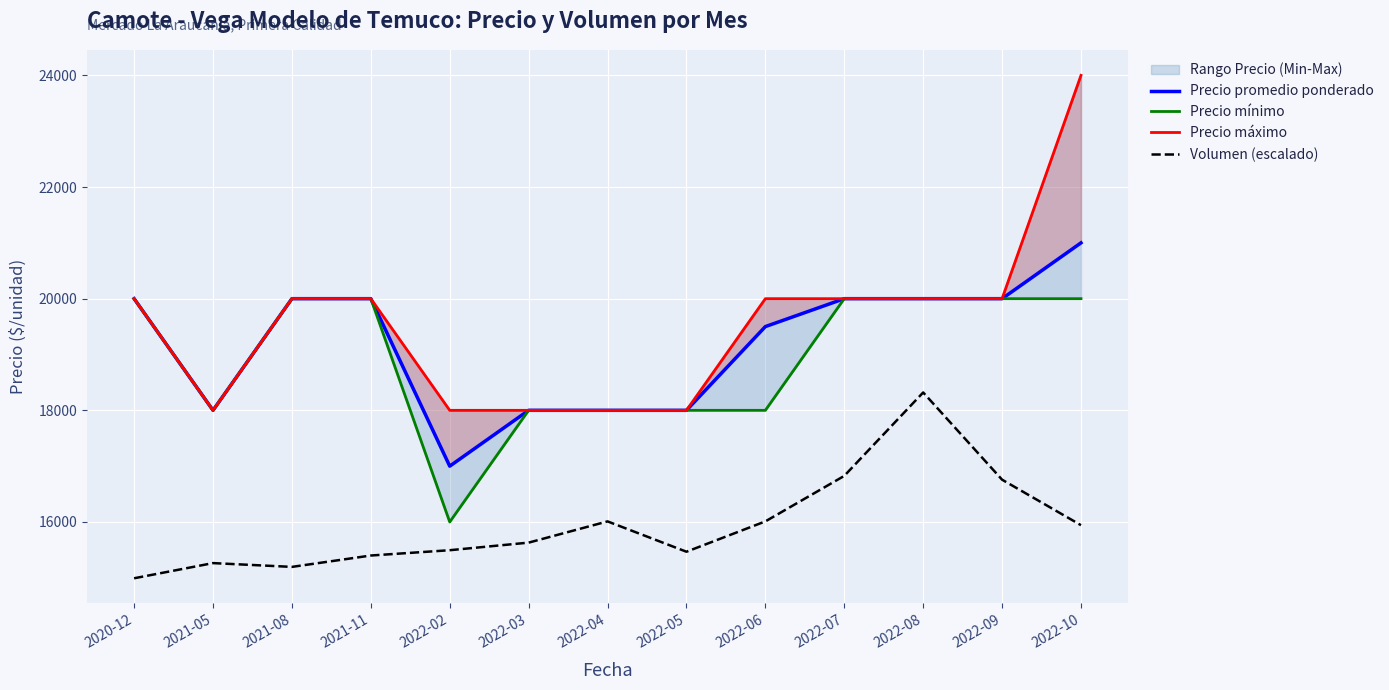

What is the highest value of the Volumen (escalado) series?

18320.0